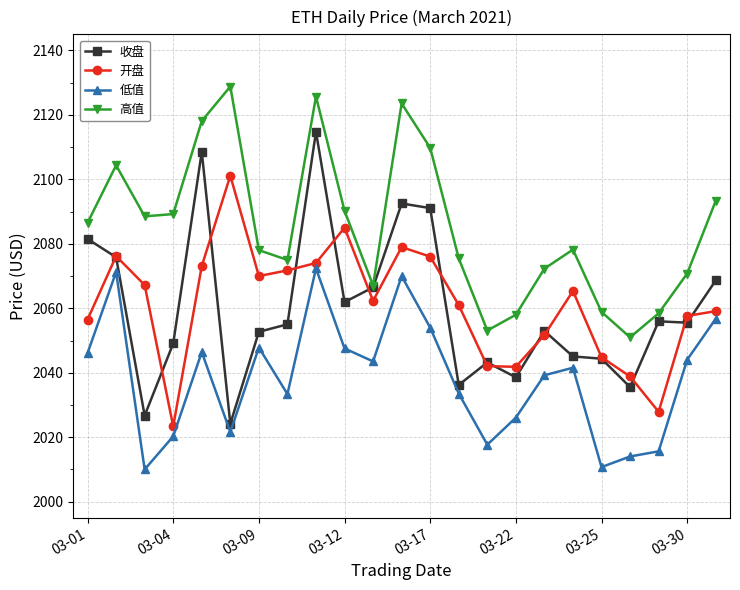

Which series has the largest total across all categories?

高值